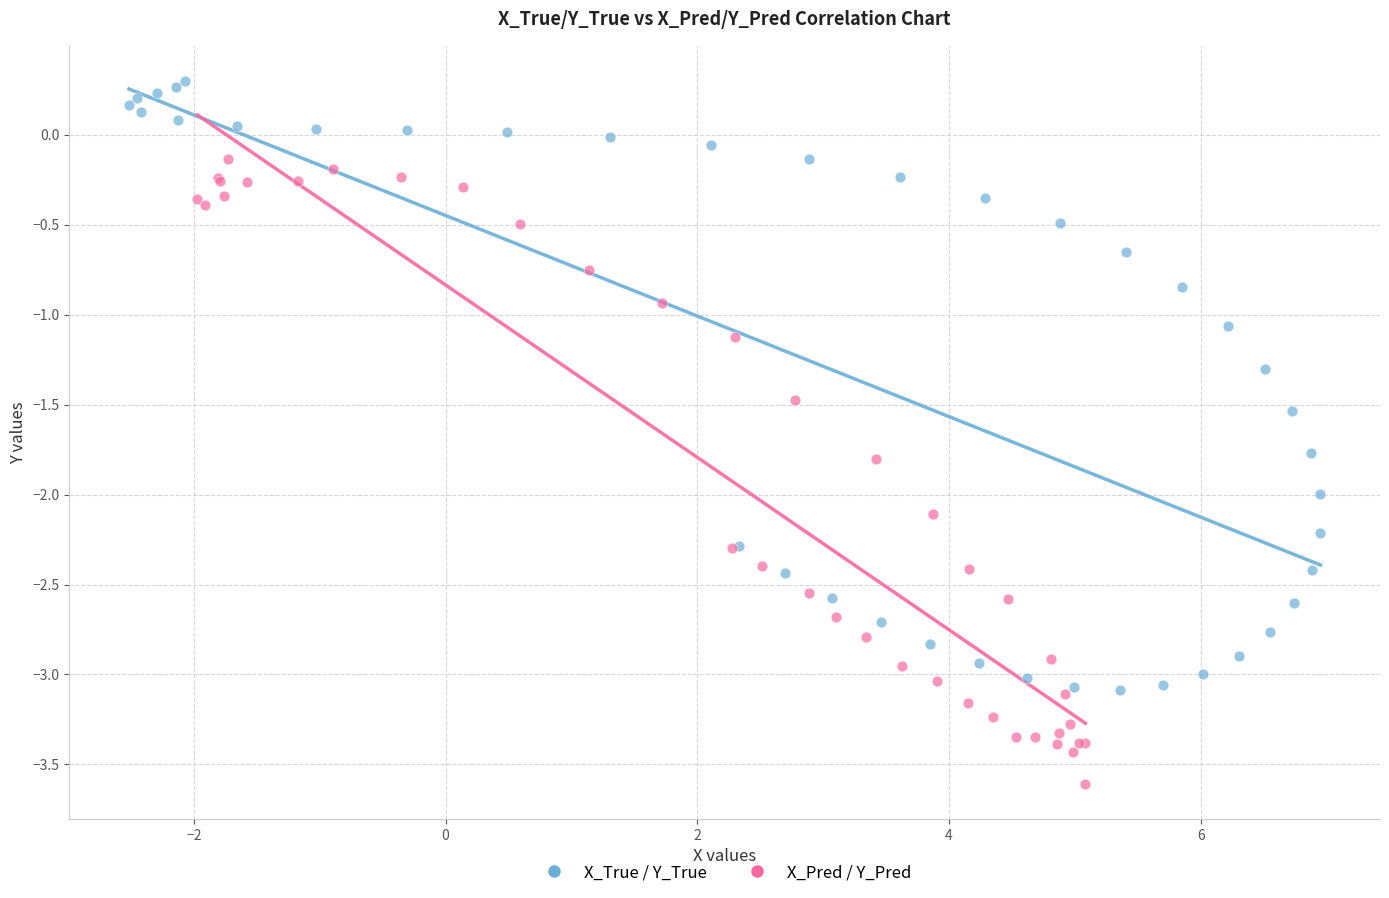

What are all the series names shown in the legend?

X_True / Y_True, X_Pred / Y_Pred